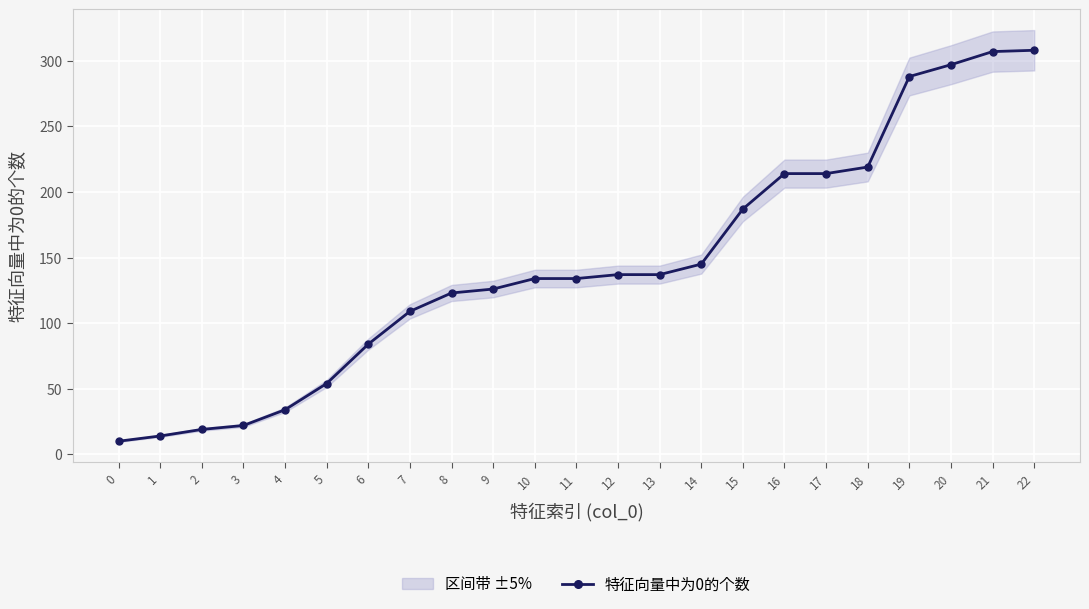

List the labels in order of value, largest first.

22, 21, 20, 19, 18, 16, 17, 15, 14, 12, 13, 10, 11, 9, 8, 7, 6, 5, 4, 3, 2, 1, 0